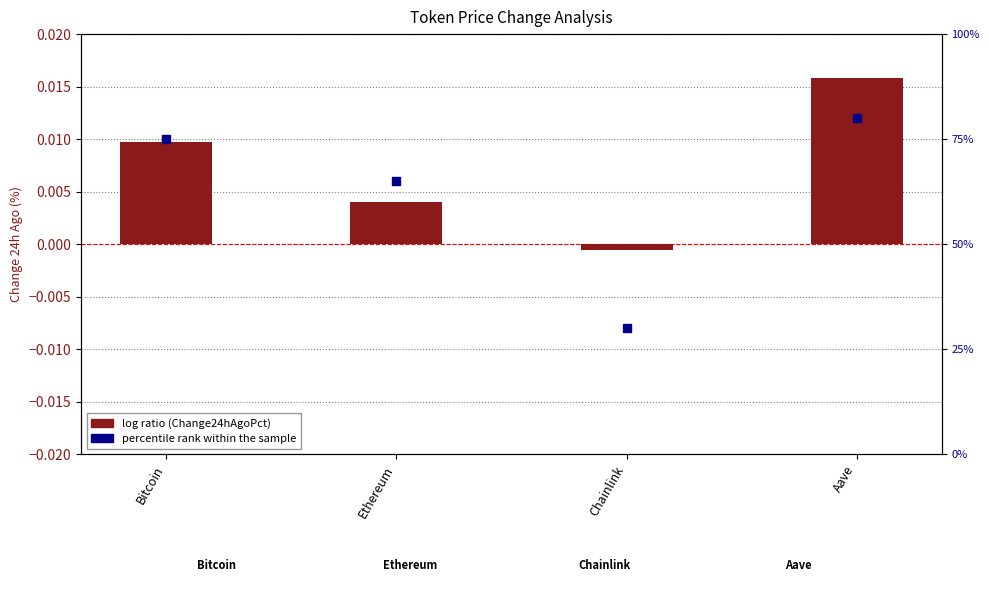

Which series has the largest total across all categories?

percentile rank within the sample